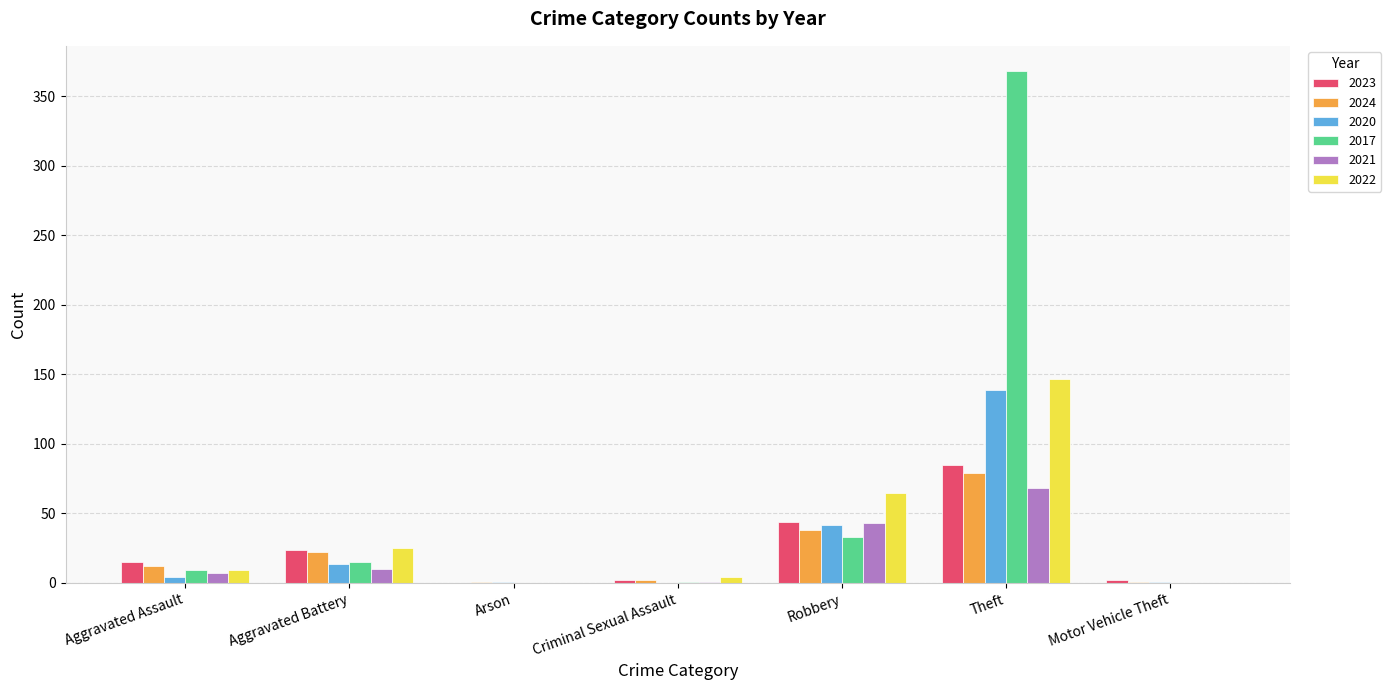

What is the sum of all 2022 values?

250